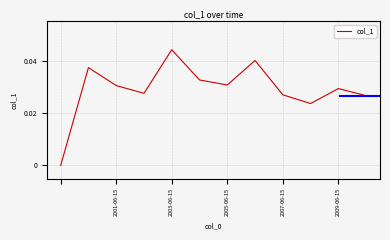

Rank the categories by value from lowest to highest.

2001-06-15, 9, 11, 8, 2007-06-15, 10, 2005-06-15, 6, 5, 2003-06-15, 7, 2009-06-15